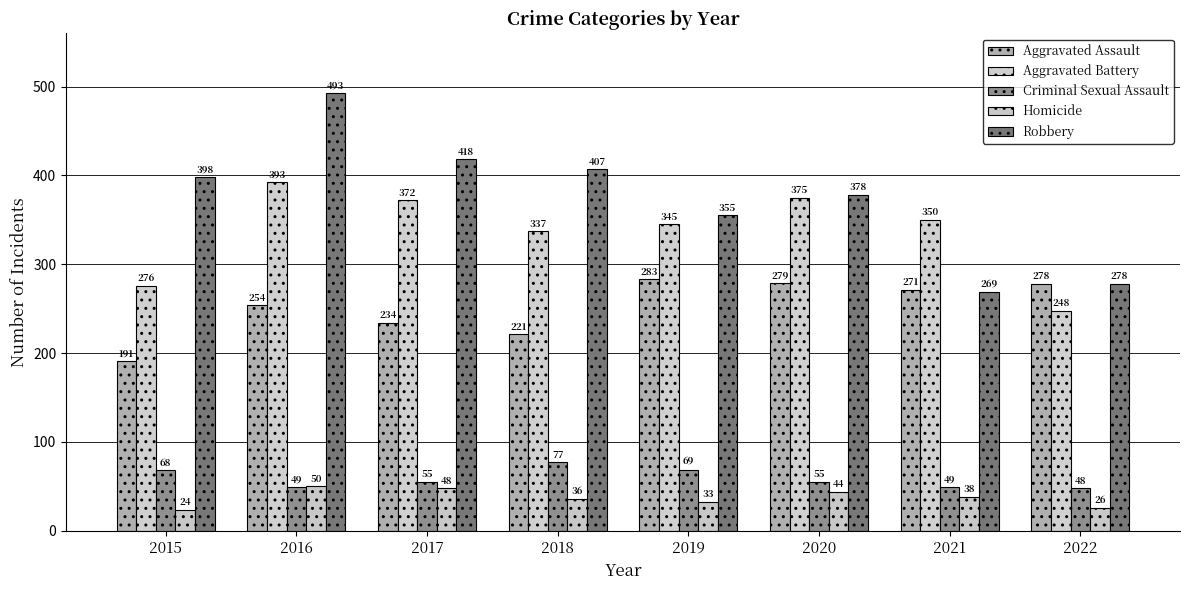

What is the sum of the Robbery values at 2019 and 2020?

733